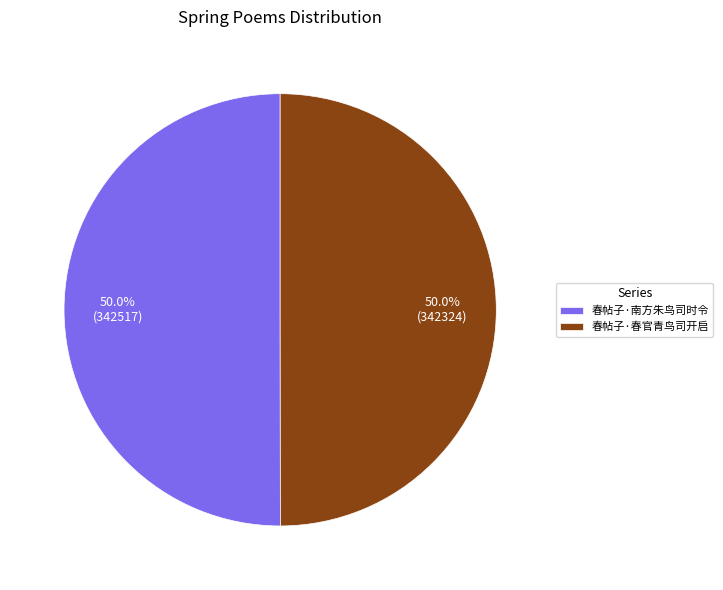

What portion of the pie excludes 春帖子·春官青鸟司开启?

50.0%